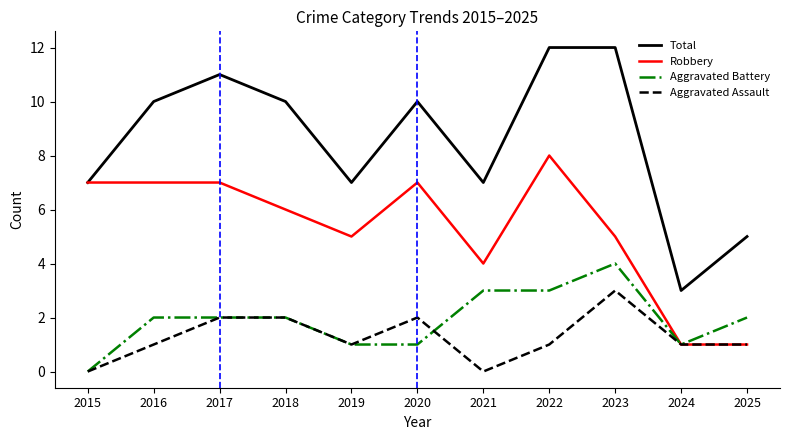

True or false: Total and Aggravated Battery intersect in this chart.

False